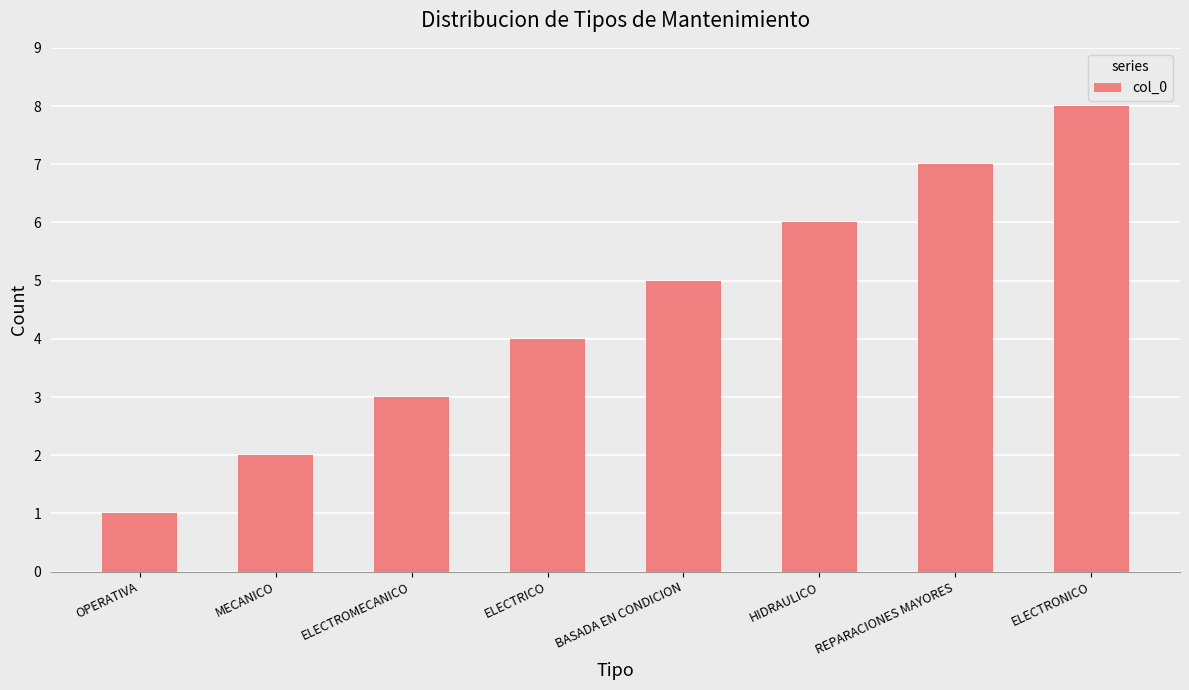

What is the smallest value displayed?

1